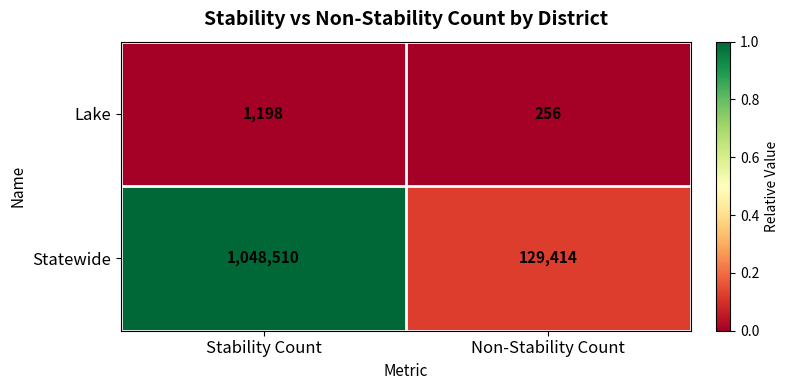

Which category has the highest value across all series?

Stability Count